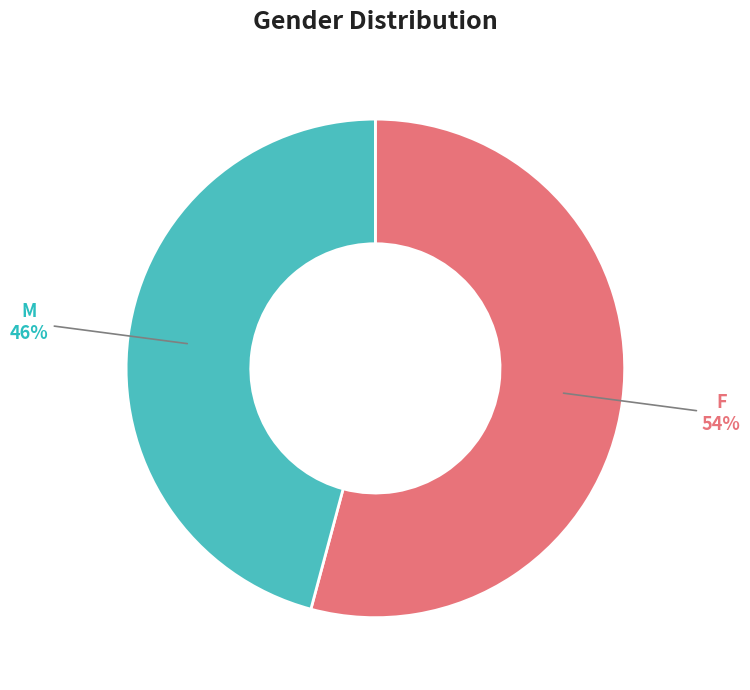

Rank the categories by value from highest to lowest.

F, M